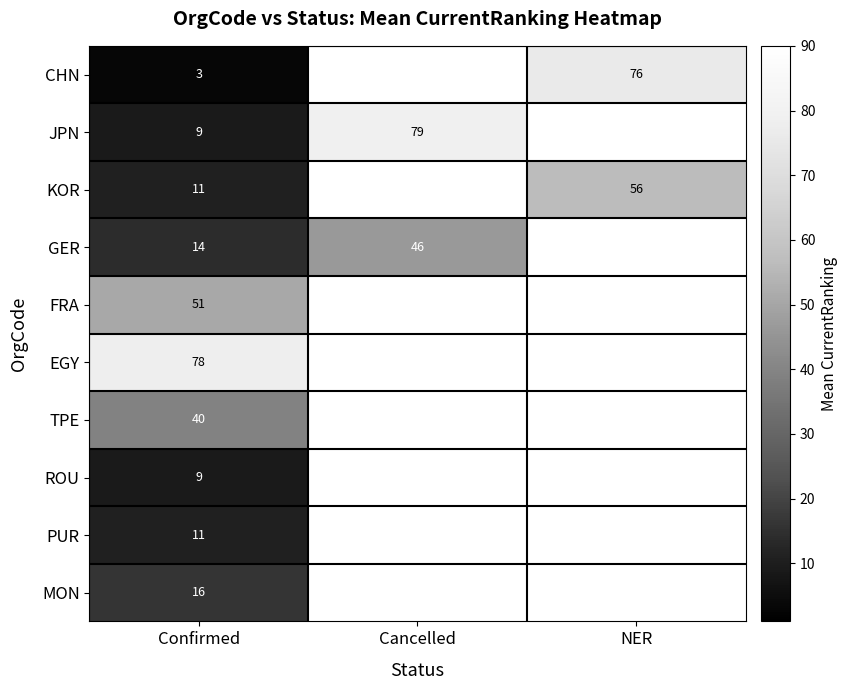

The value of ROU at Confirmed is 9.0. True or false?

True